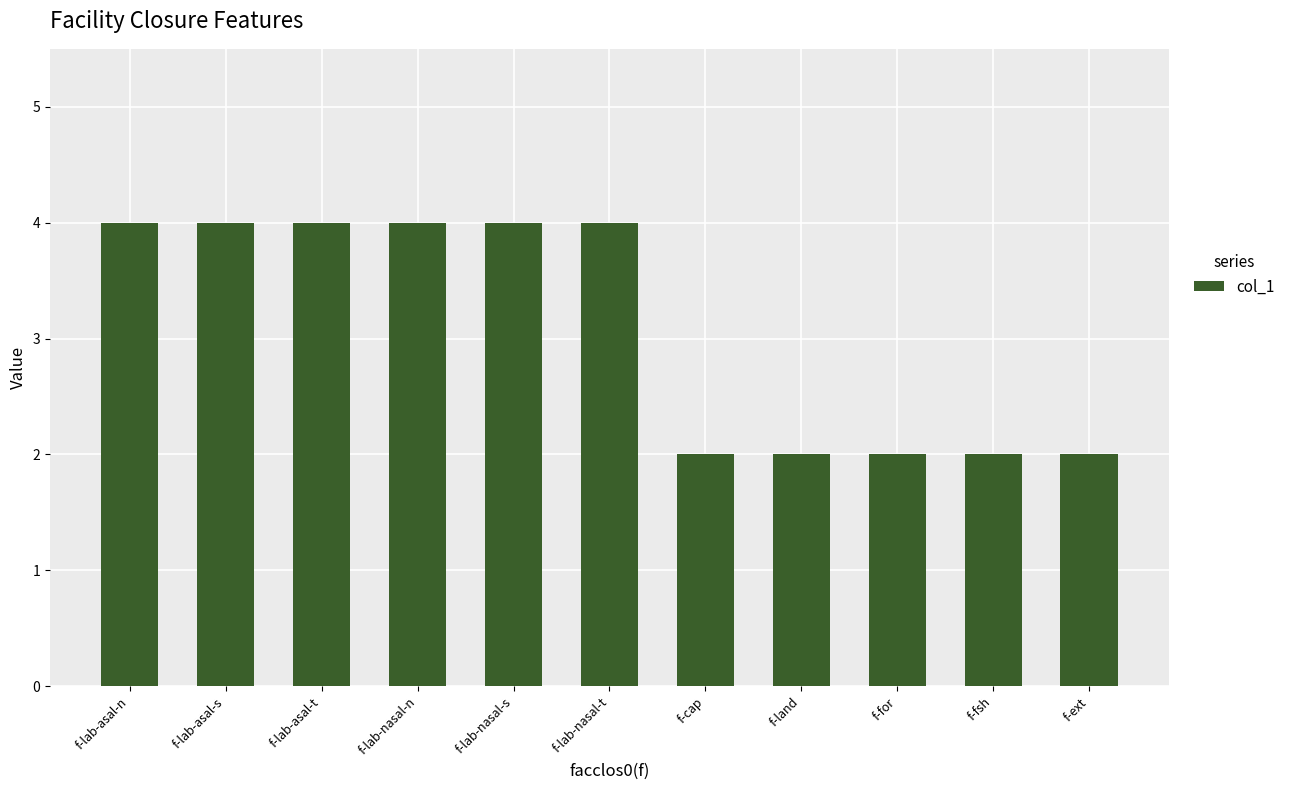

What is the greatest value displayed?

4